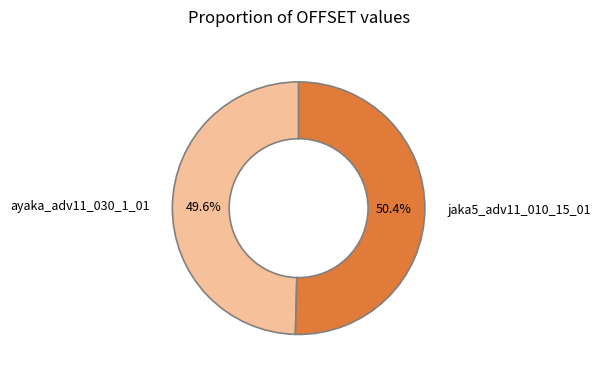

Which slice is the smallest?

ayaka_adv11_030_1_01